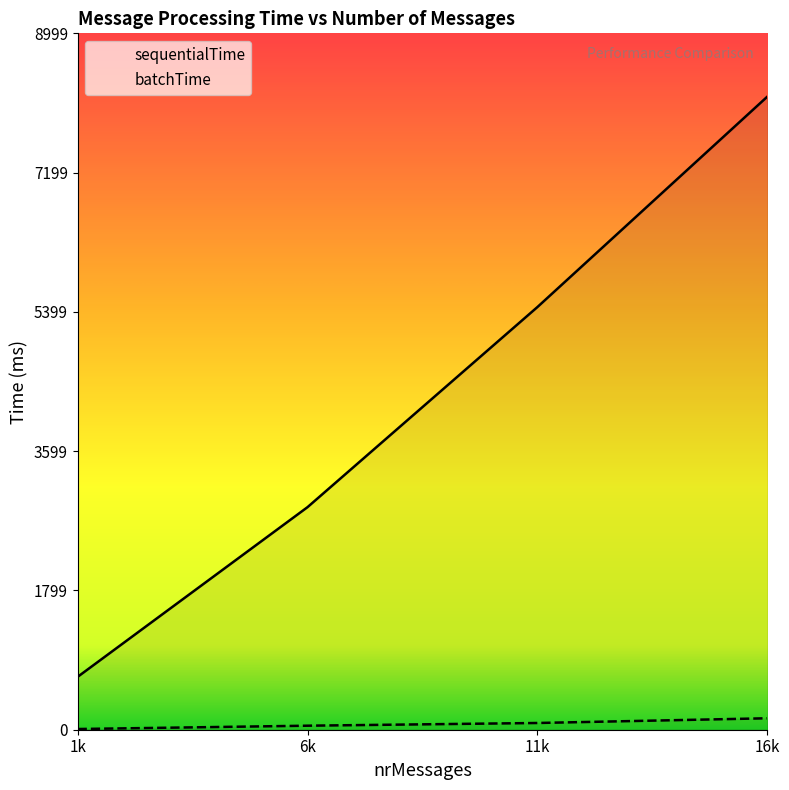

At which category is the sum across all series the highest?

16k